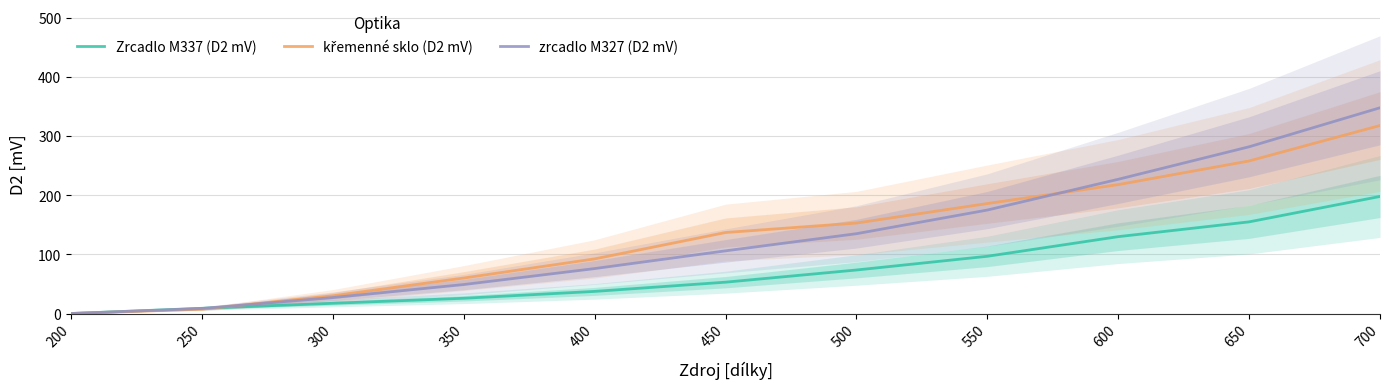

Between which two adjacent categories do zrcadlo M327 (D2 mV) and křemenné sklo (D2 mV) first intersect?

250 and 300